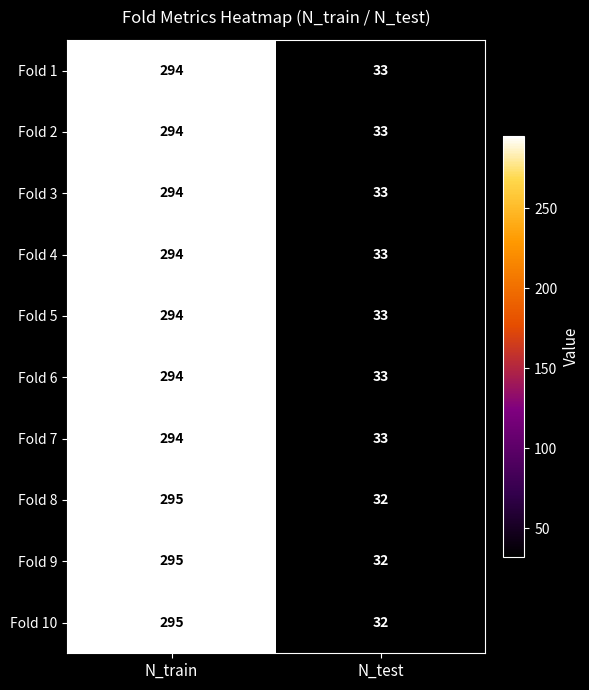

What is the average value of the Fold 9 series?

164